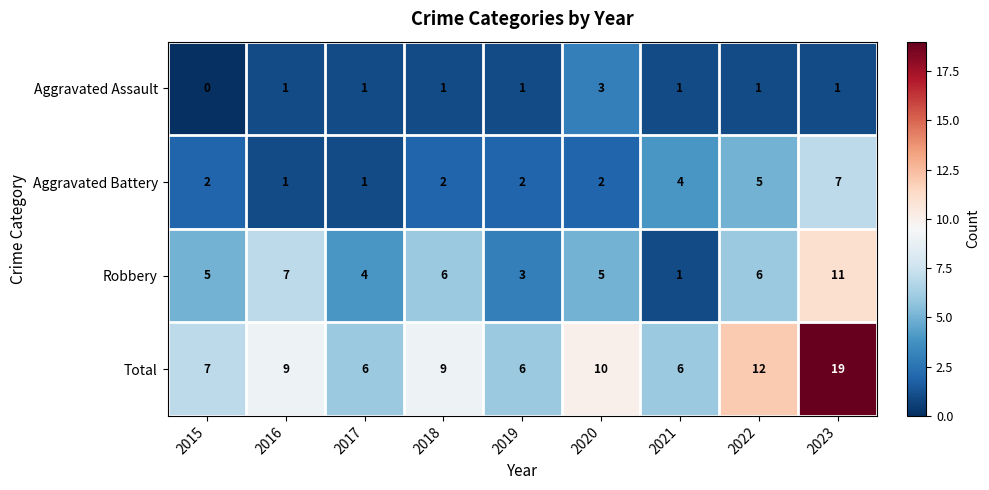

What is the average value of the Total series?

9